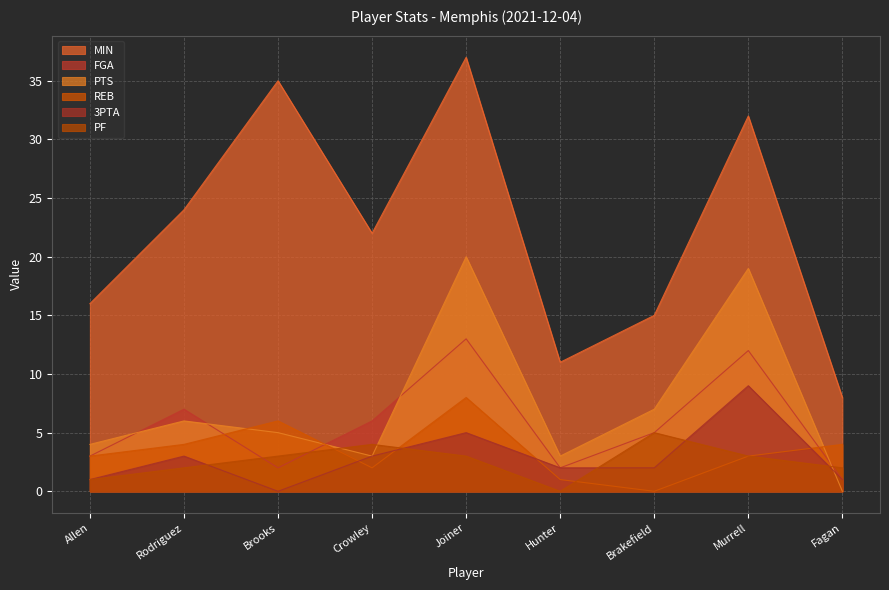

What is the approximate value of 3PTA at Murrell?

9